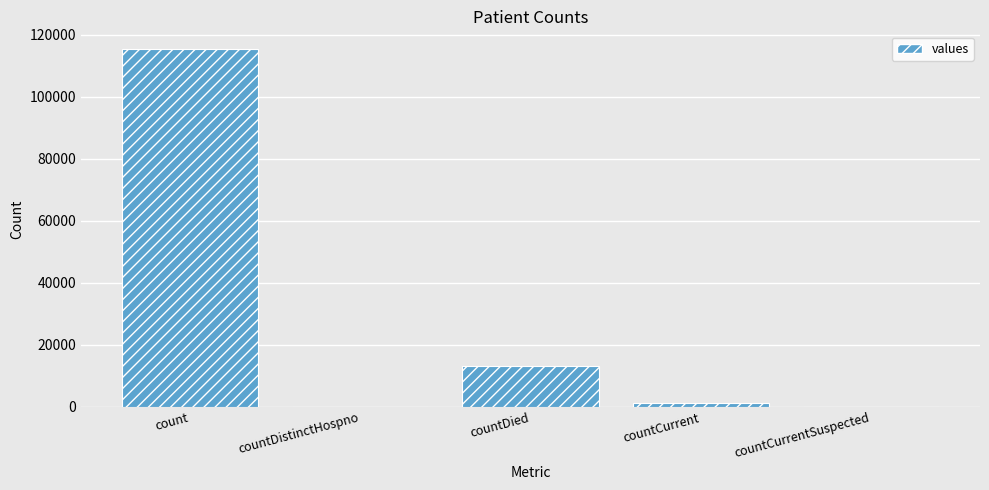

At which label does the data first exceed 1383?

count